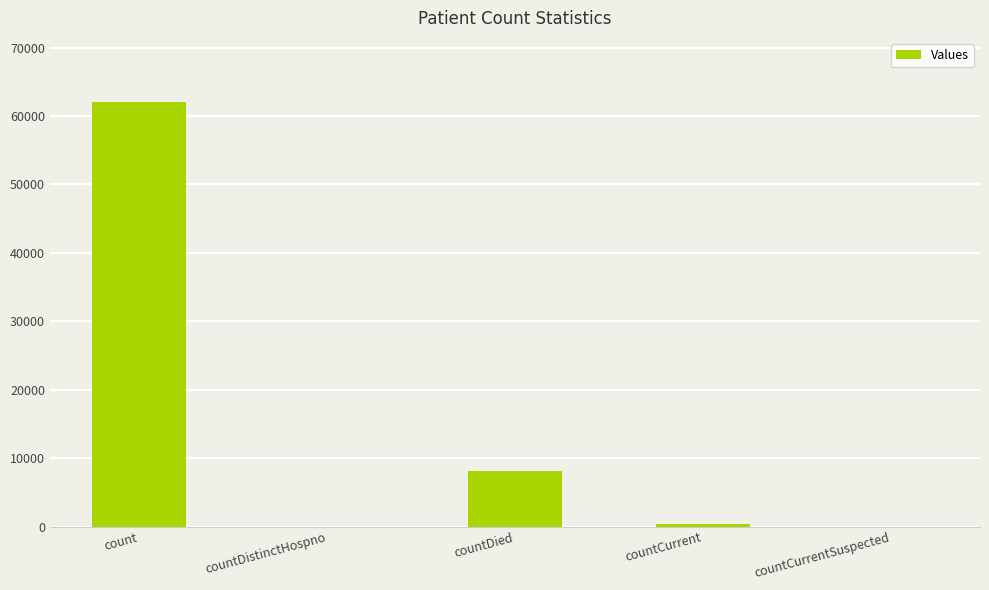

Where is the data nearest to the value 31056?

countDied